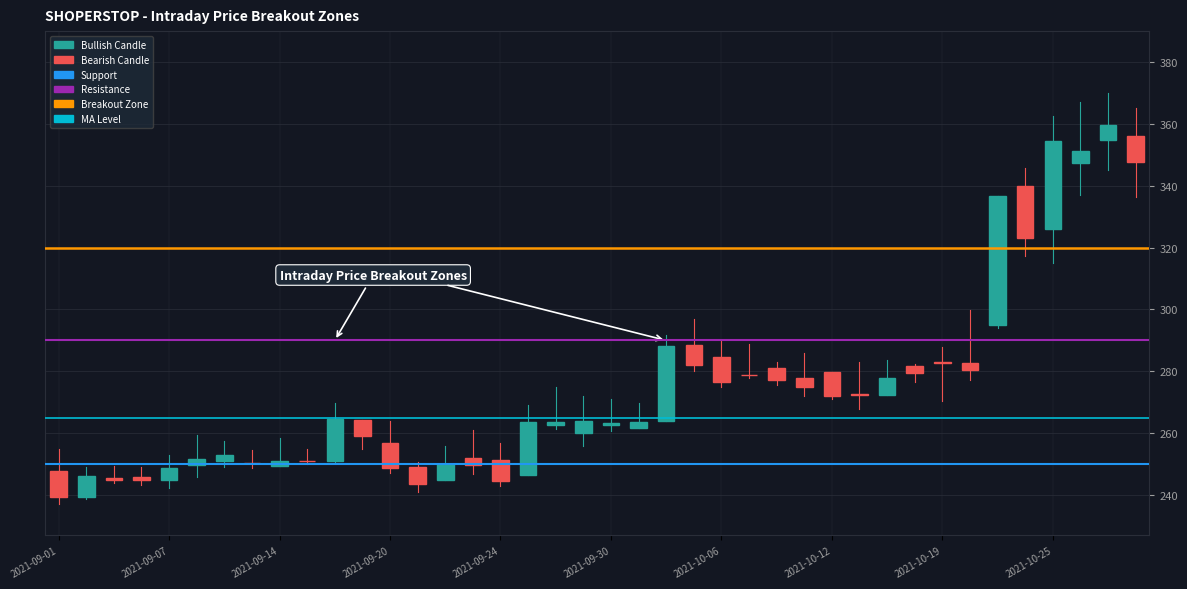

Rank the series at 2021-09-01 from lowest to highest value.

Support, MA Level, Resistance, Breakout Zone